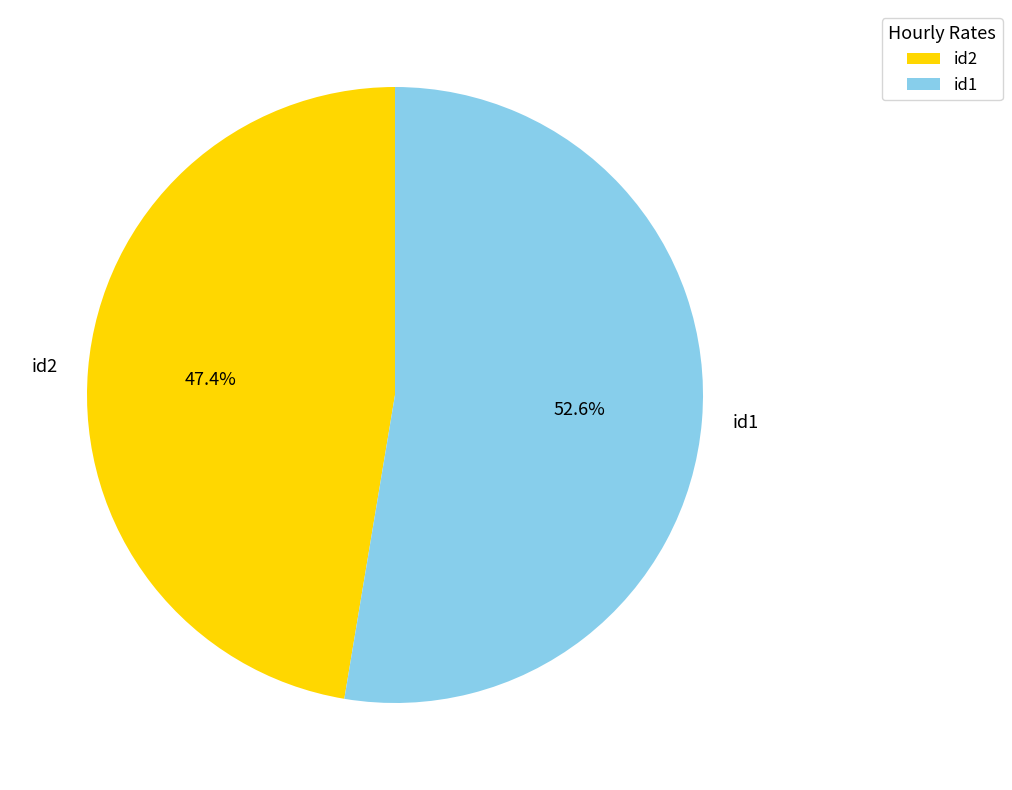

Which category has the biggest portion of the pie?

id1